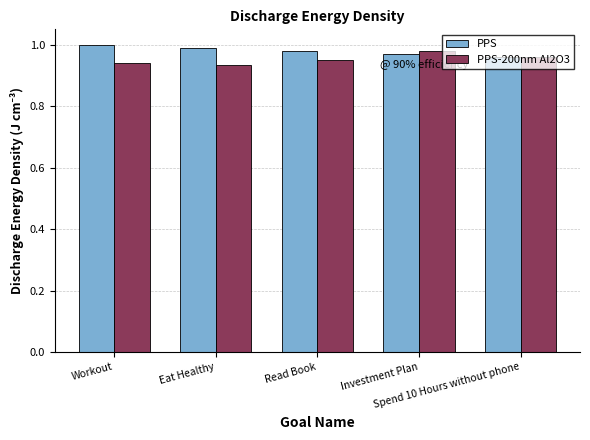

How many categories are shown in the chart?

5